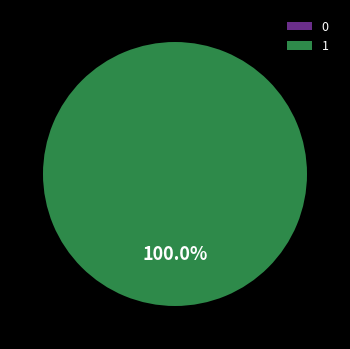

True or false: 0 accounts for 0% of the total.

True